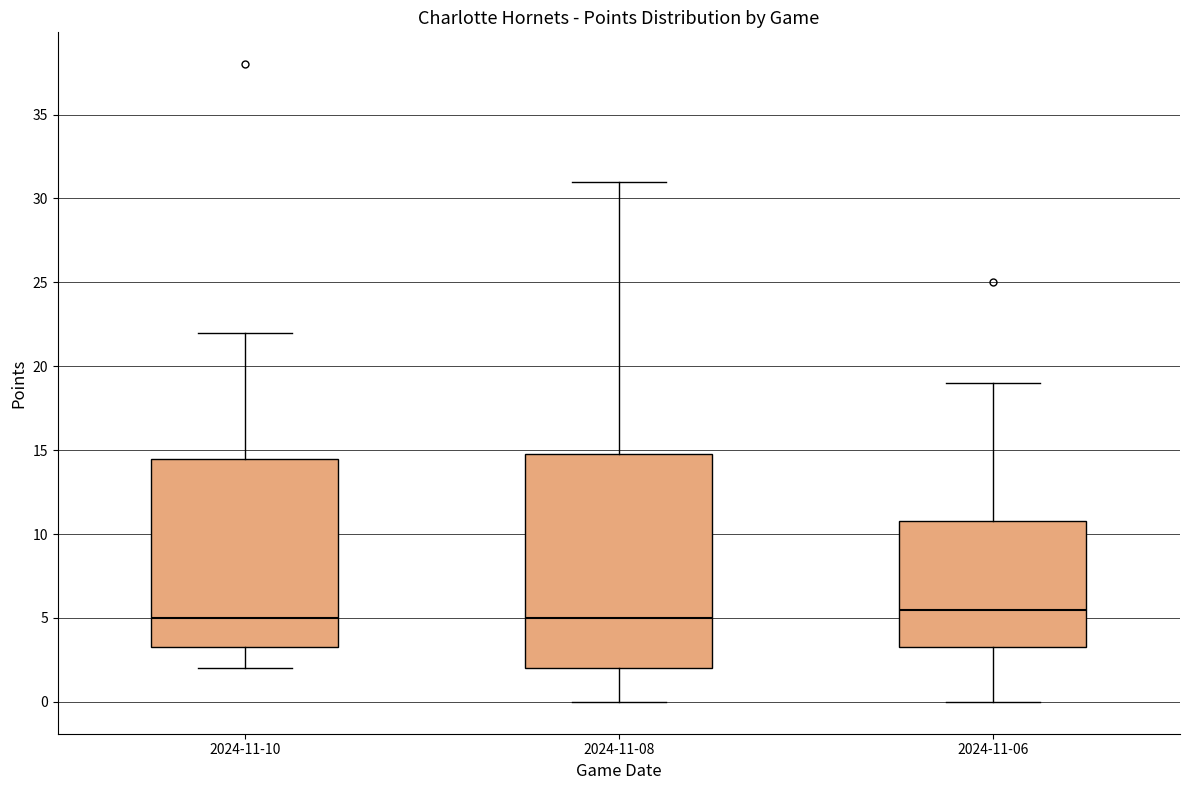

Reading left to right, read every box against the y-axis: the position of its median line, the range the box covers, and the ends of its whiskers. The values are not printed on the chart, so give them approximately, as read against the axis.

2024-11-10: median 5.0, box 3.5 to 14.5, whiskers 2.0 to 22.0
2024-11-08: median 5.0, box 2.0 to 15.0, whiskers 0.0 to 31.0
2024-11-06: median 5.5, box 3.5 to 11.0, whiskers 0.0 to 19.0